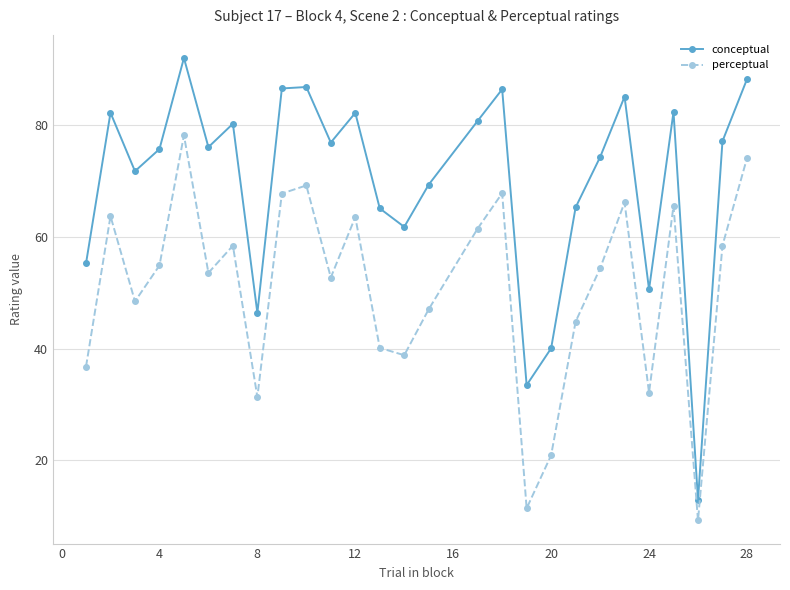

How many distinct data groups are displayed?

2